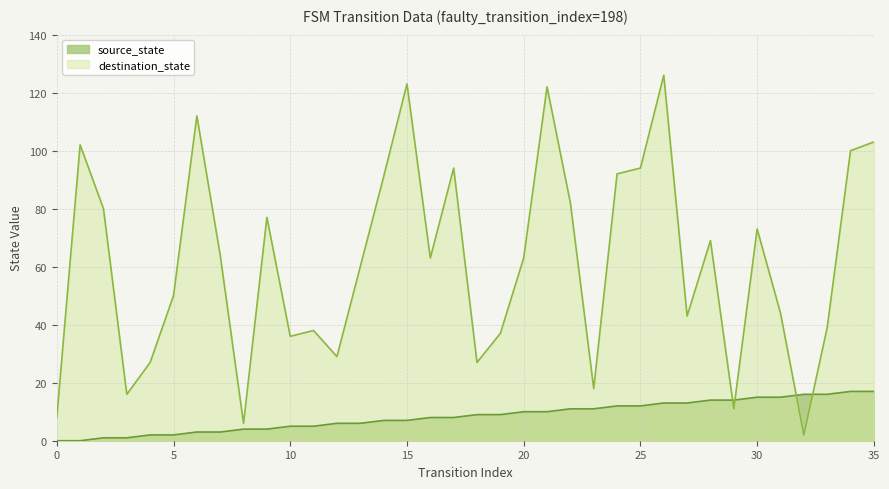

Which series has the largest range (max minus min)?

destination_state